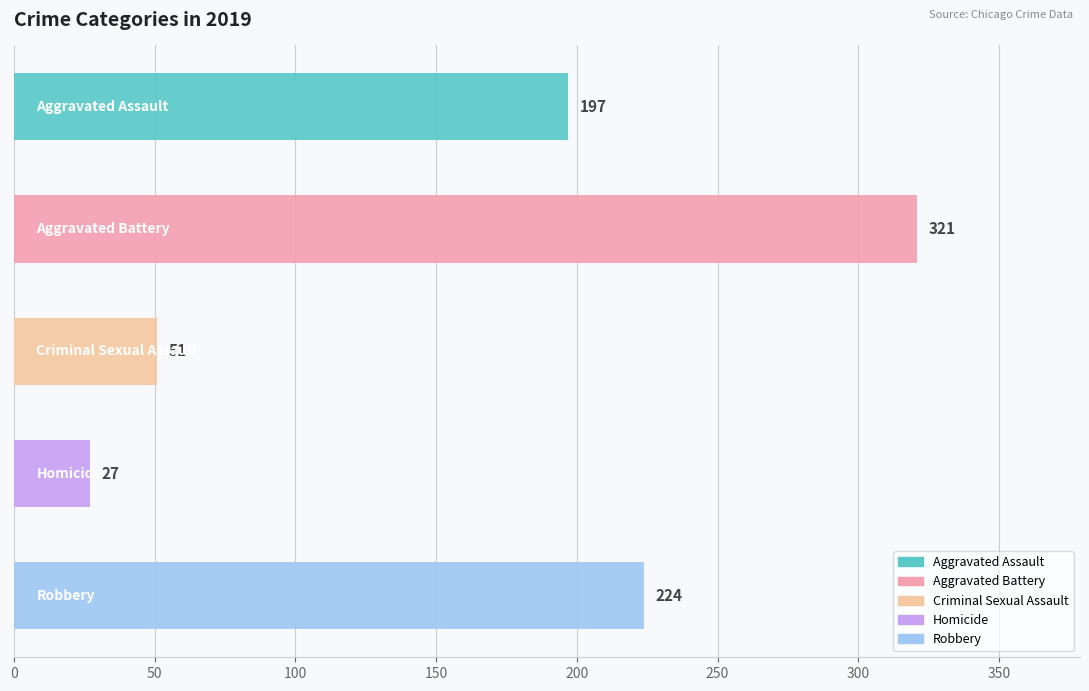

Reading top to bottom, extract all data points from this chart.

197	321	51	27	224